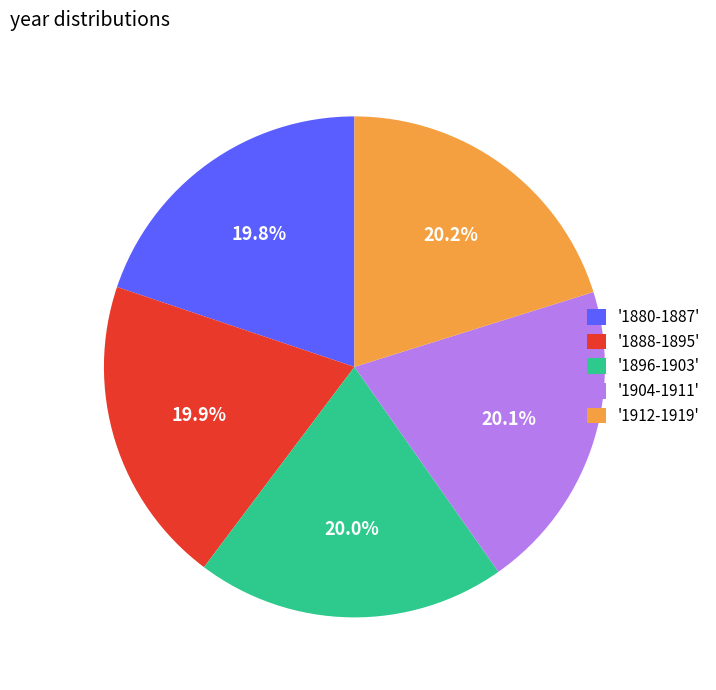

Is there any slice that represents more than half of the pie?

No